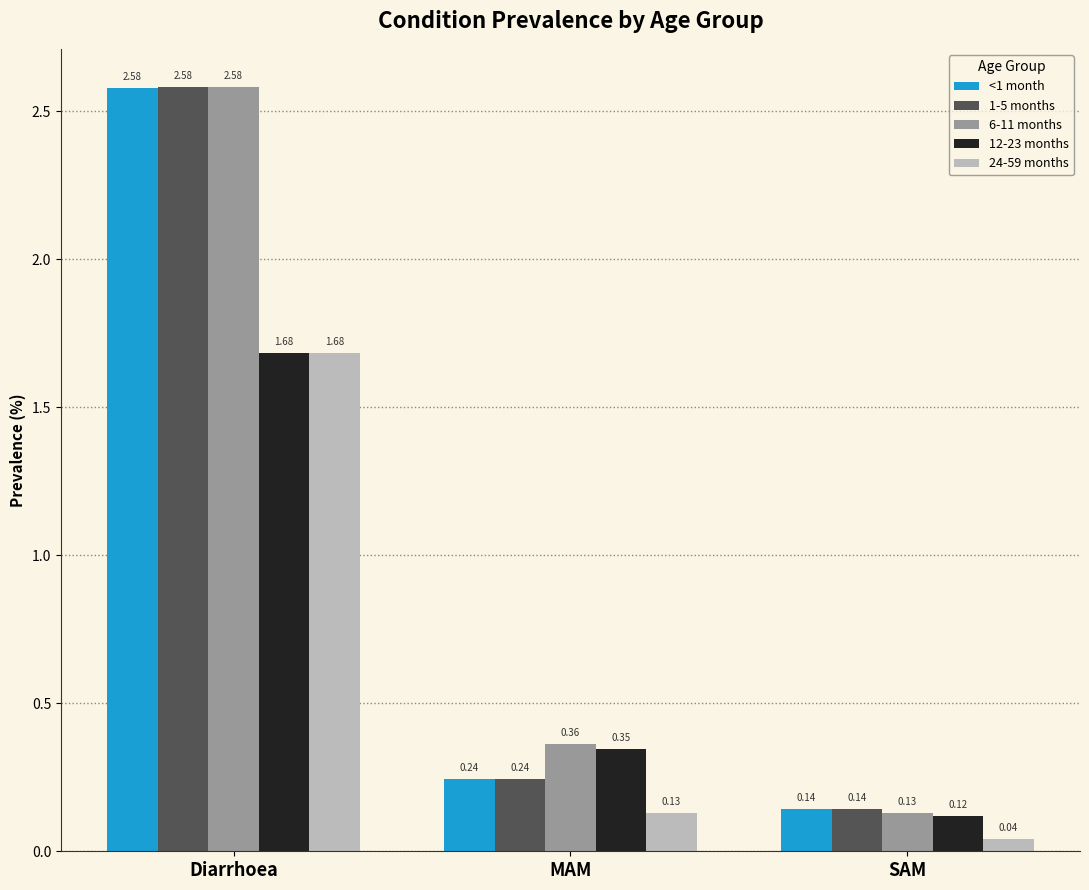

What is the average value of the 12-23 months series?

0.7